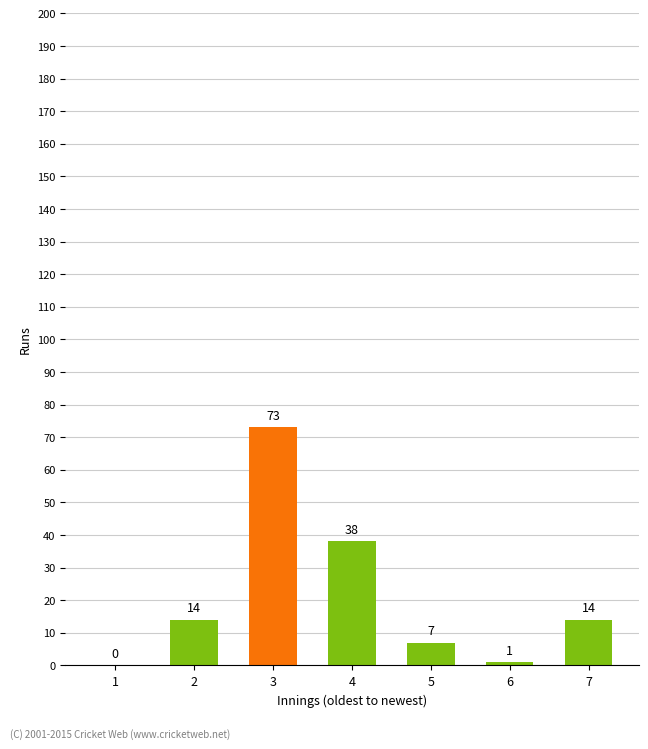

True or false: the data shows 7 at 5.

True